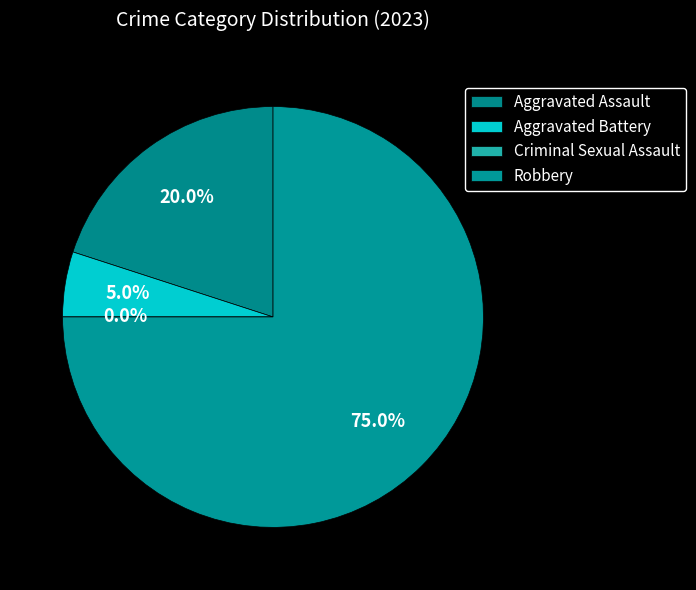

To the nearest percent, what is the average slice percentage?

25%